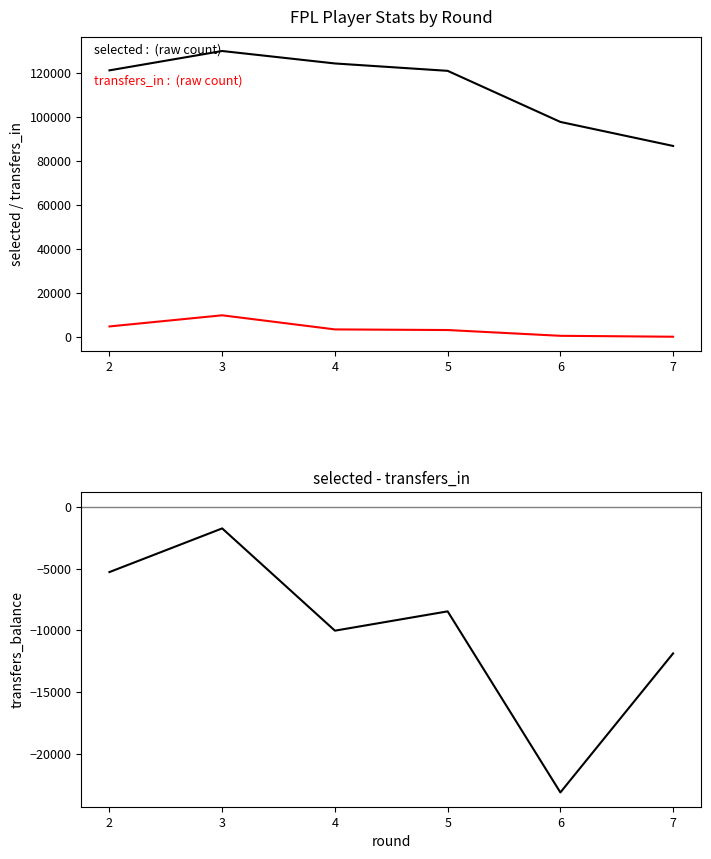

How many categories are shown in the chart?

6